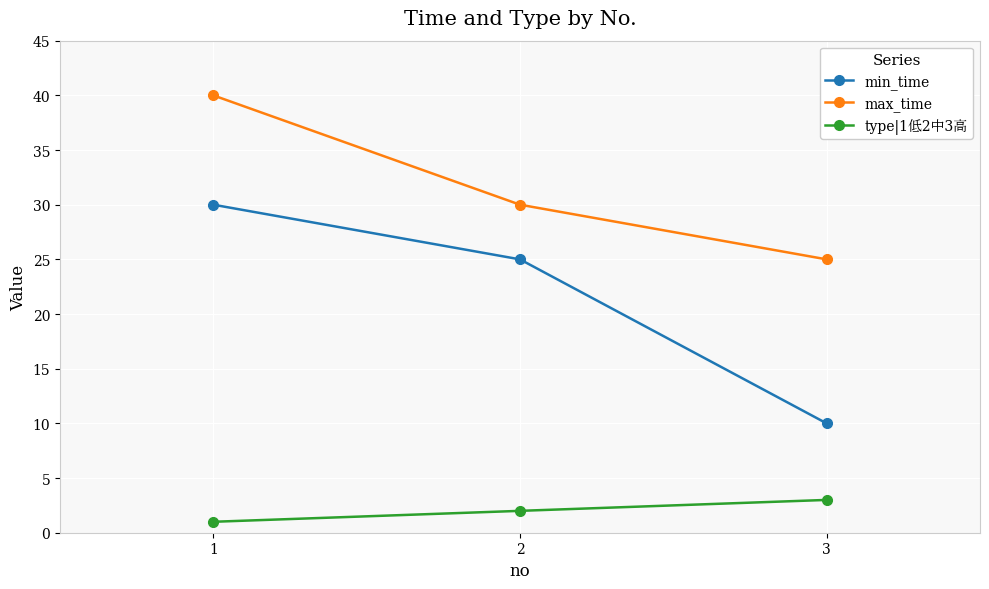

Is it true that min_time equals 44 at 2?

False